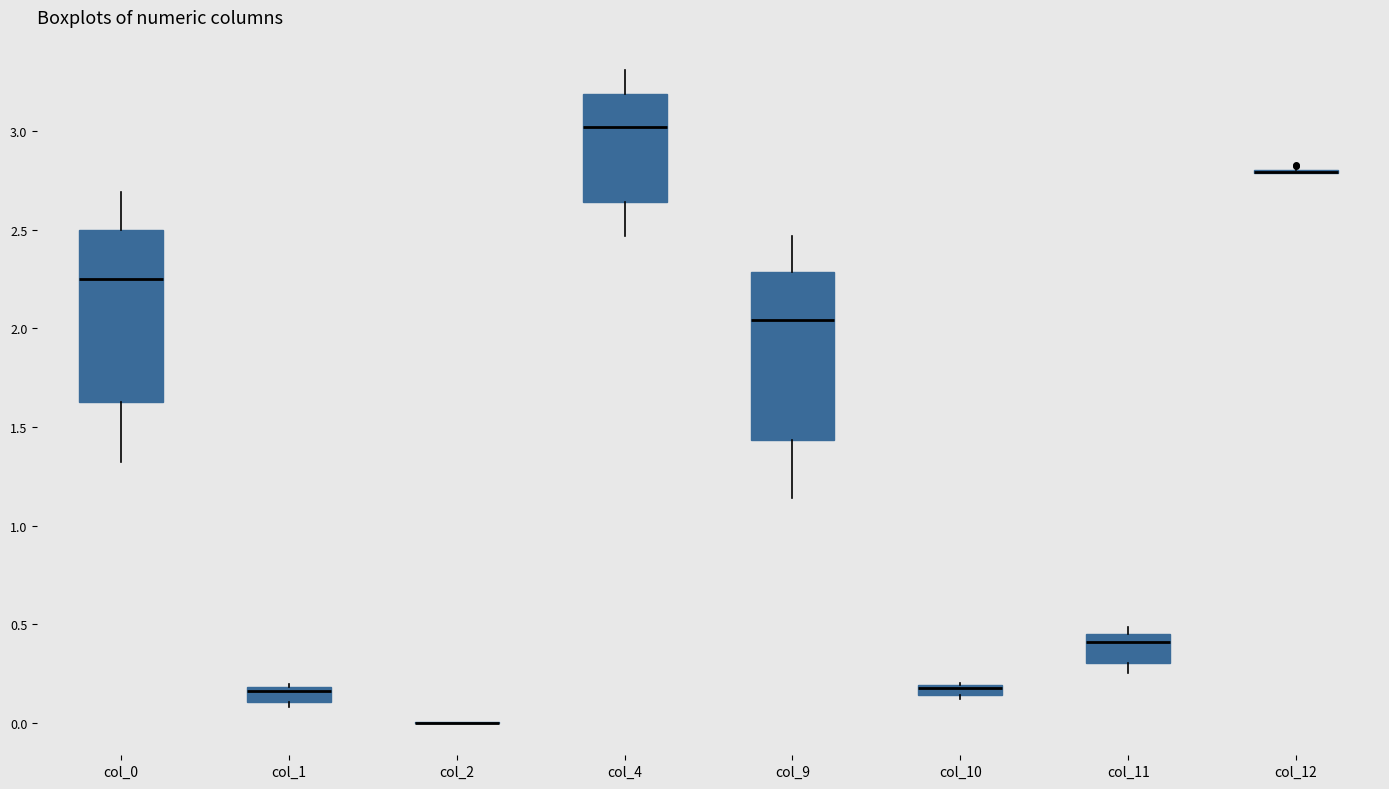

Where does the upper whisker of the box for col_9 end on the y-axis? The values are not printed on the chart, so give them approximately, as read against the axis.

2.45